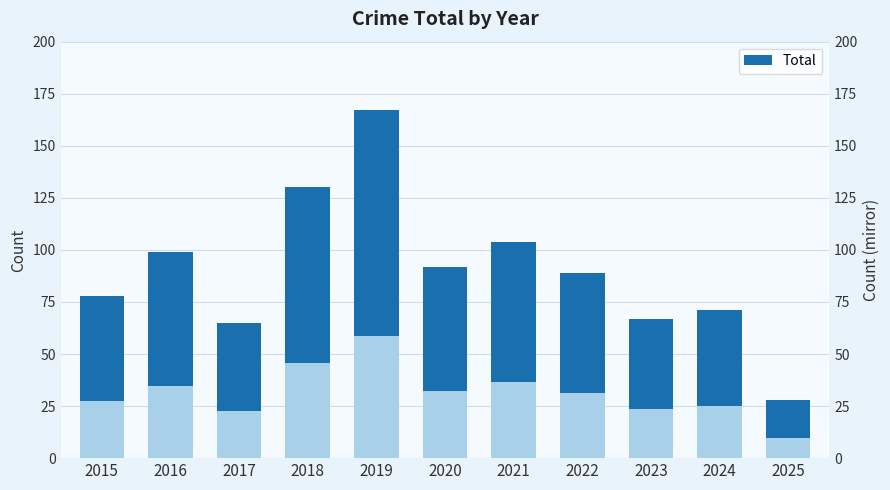

The value at 2017 is 65. True or false?

True